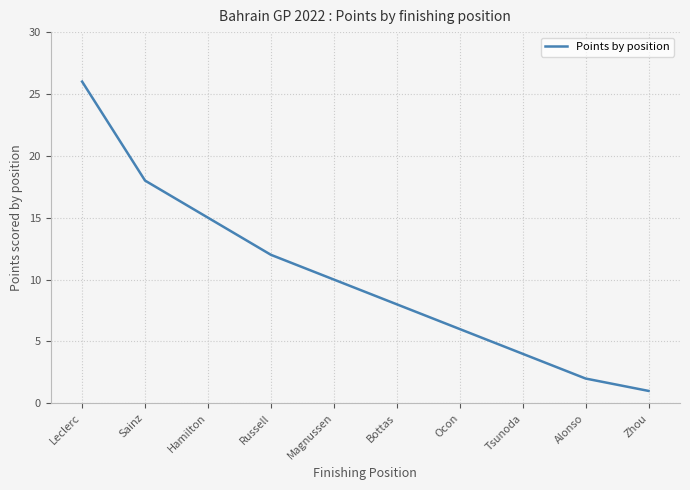

Does the chart have visible grid lines?

Yes